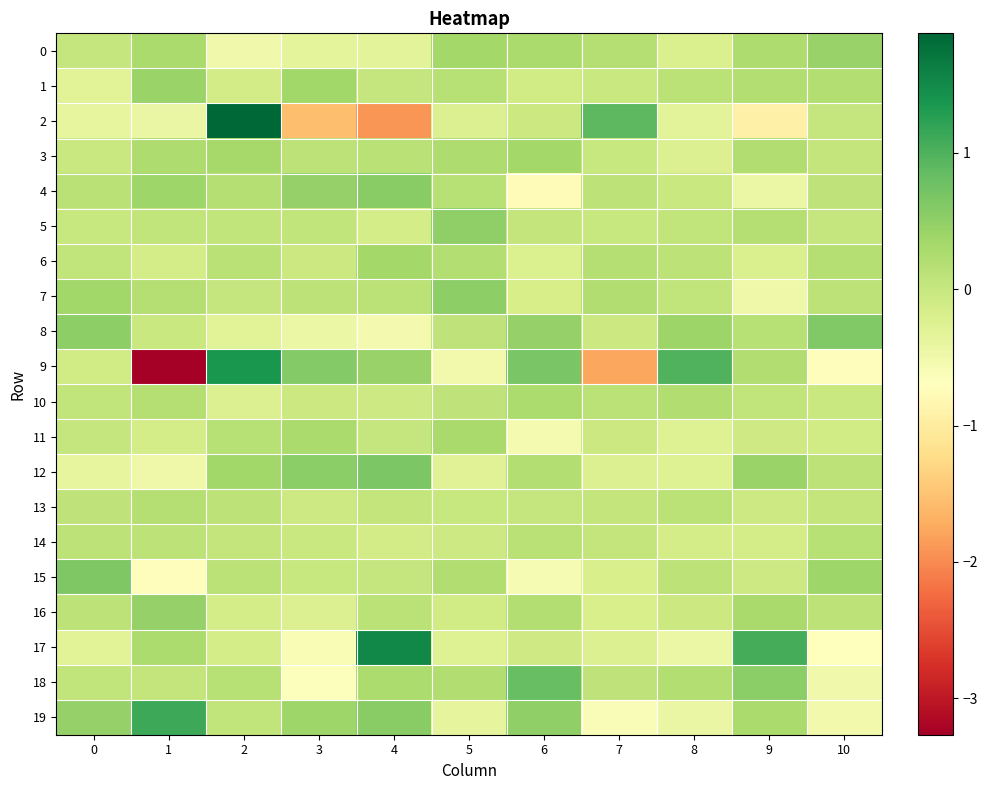

At 1, list the series in order from largest to smallest.

19, 16, 1, 4, 0, 17, 3, 10, 13, 7, 14, 5, 18, 8, 6, 11, 2, 12, 15, 9